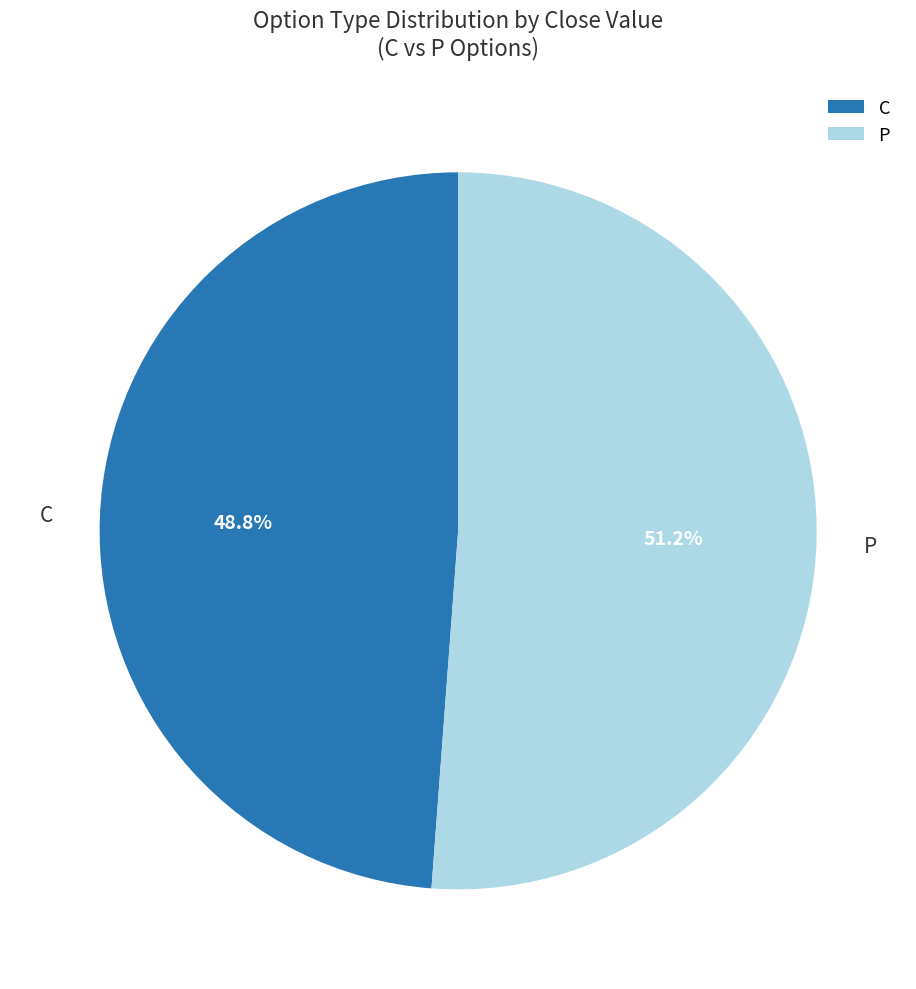

Which slice is the largest?

P